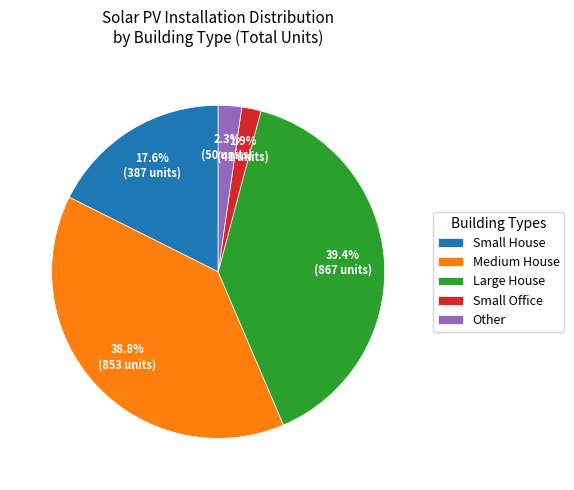

Count the number of slices in the pie.

5